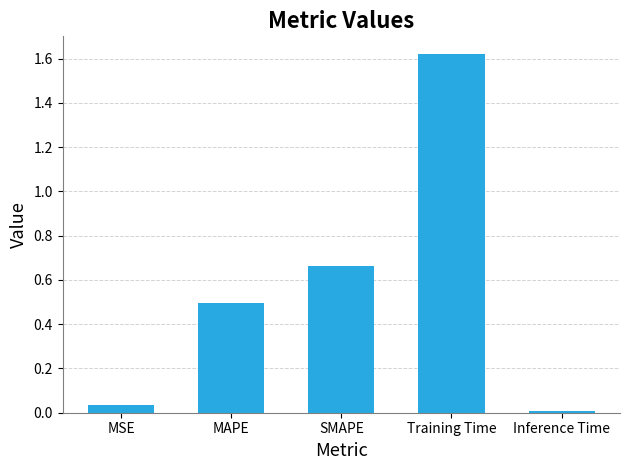

What position from the right is Inference Time?

1